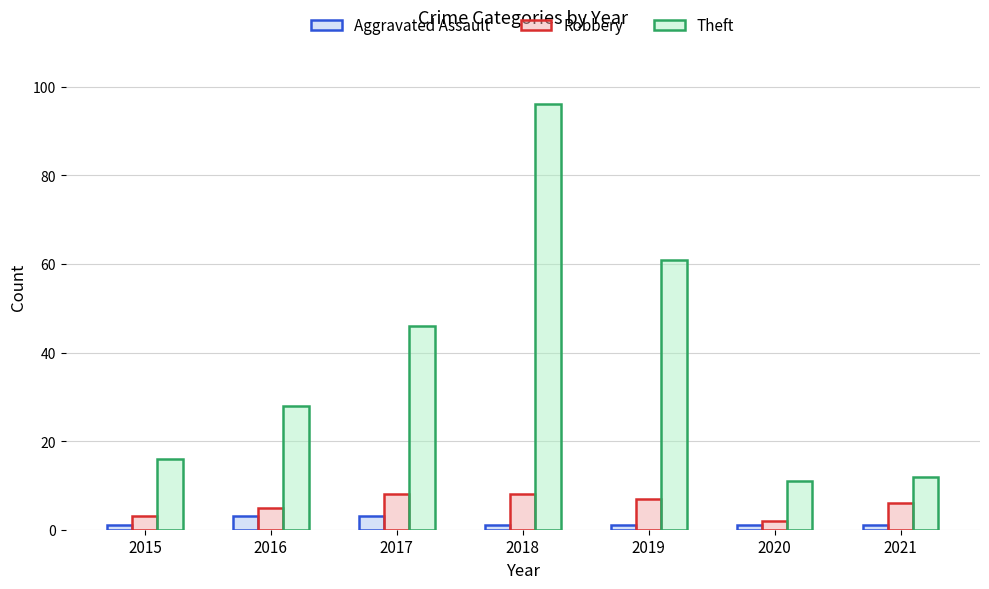

What is the average value of the Robbery series?

6